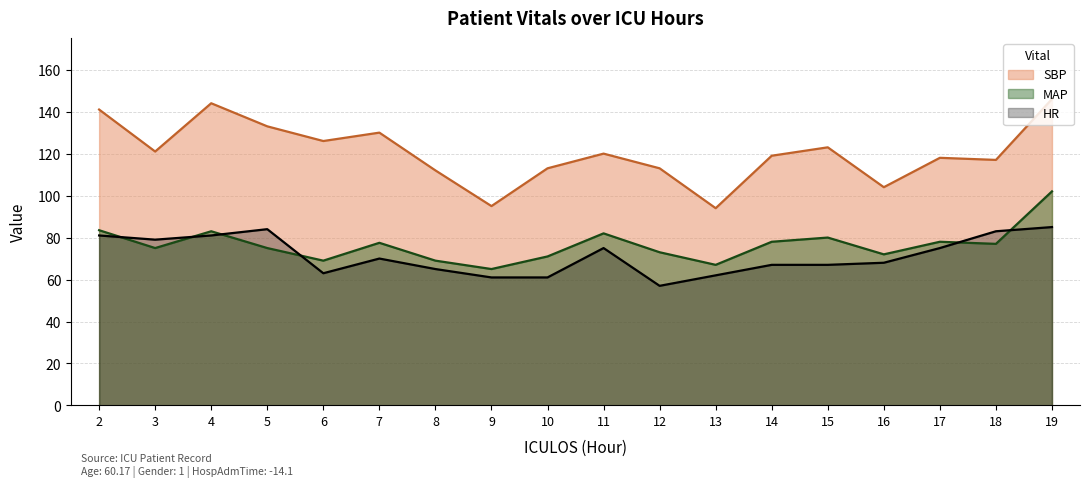

After their last crossing, which series has the higher values: HR or MAP?

MAP